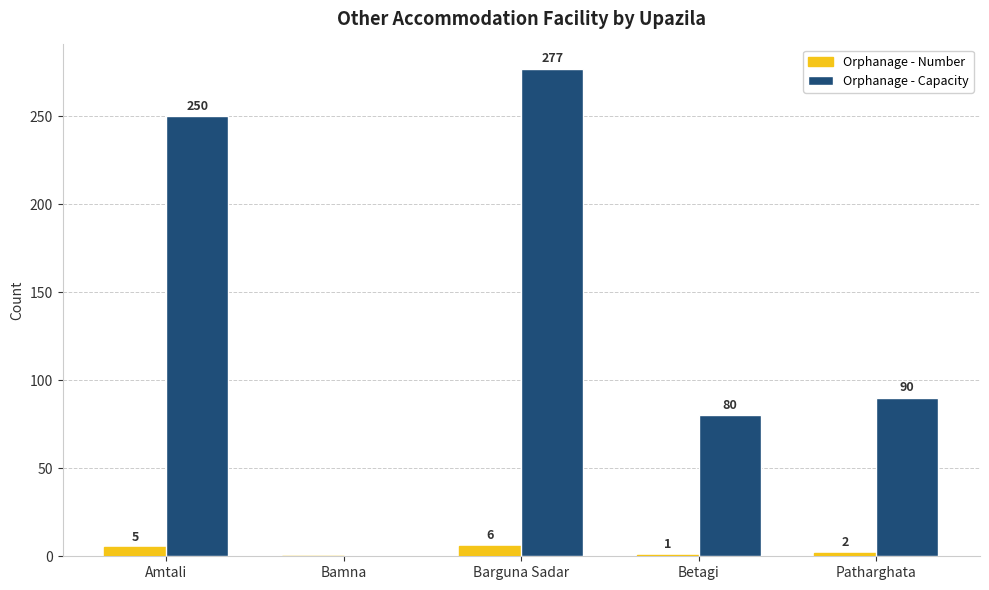

The Orphanage - Capacity series shows 450 at Barguna Sadar. True or false?

False